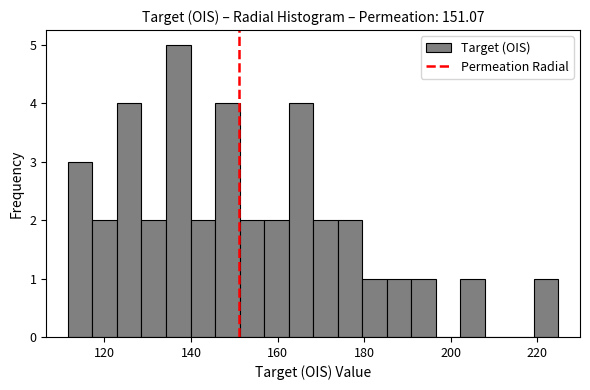

Around what value on the x-axis is the tallest bar? Give the approximate position of its centre, as read against the axis.

138